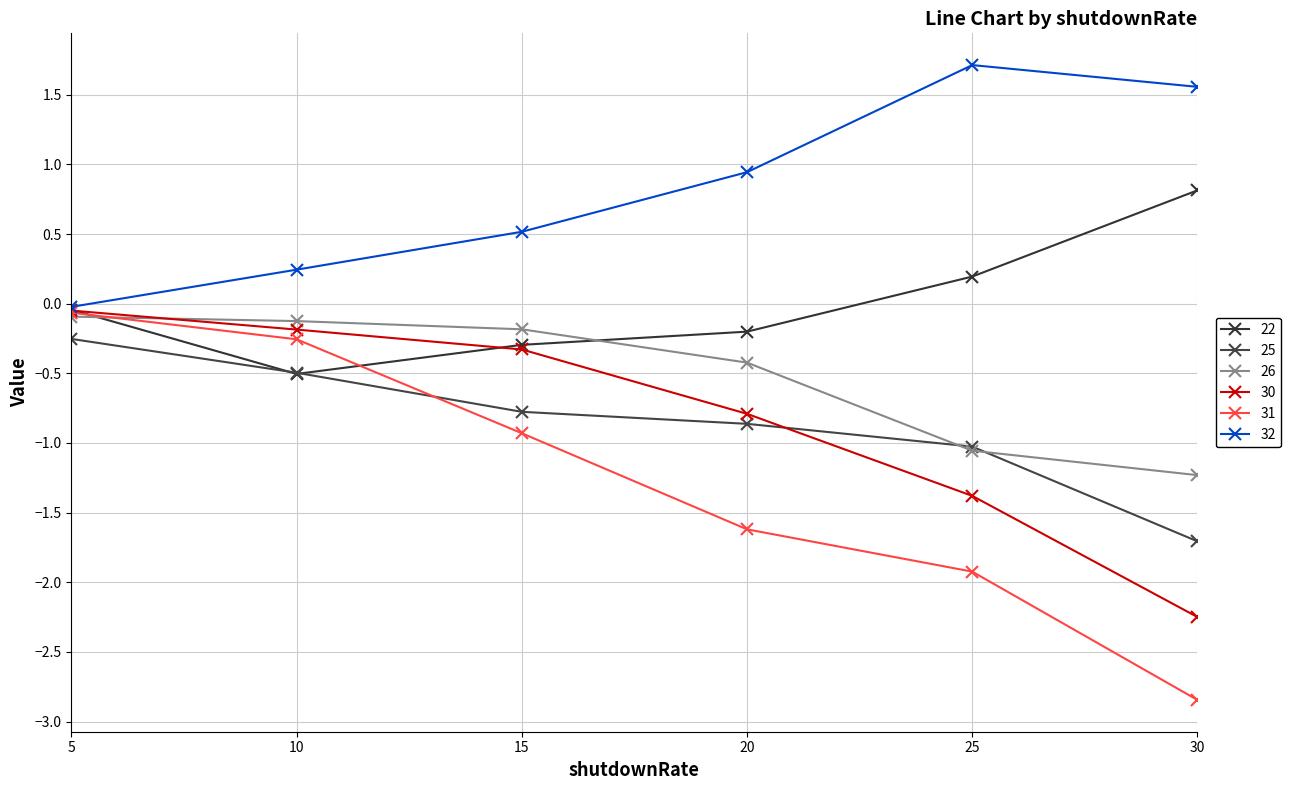

Which series has the largest total across all categories?

32